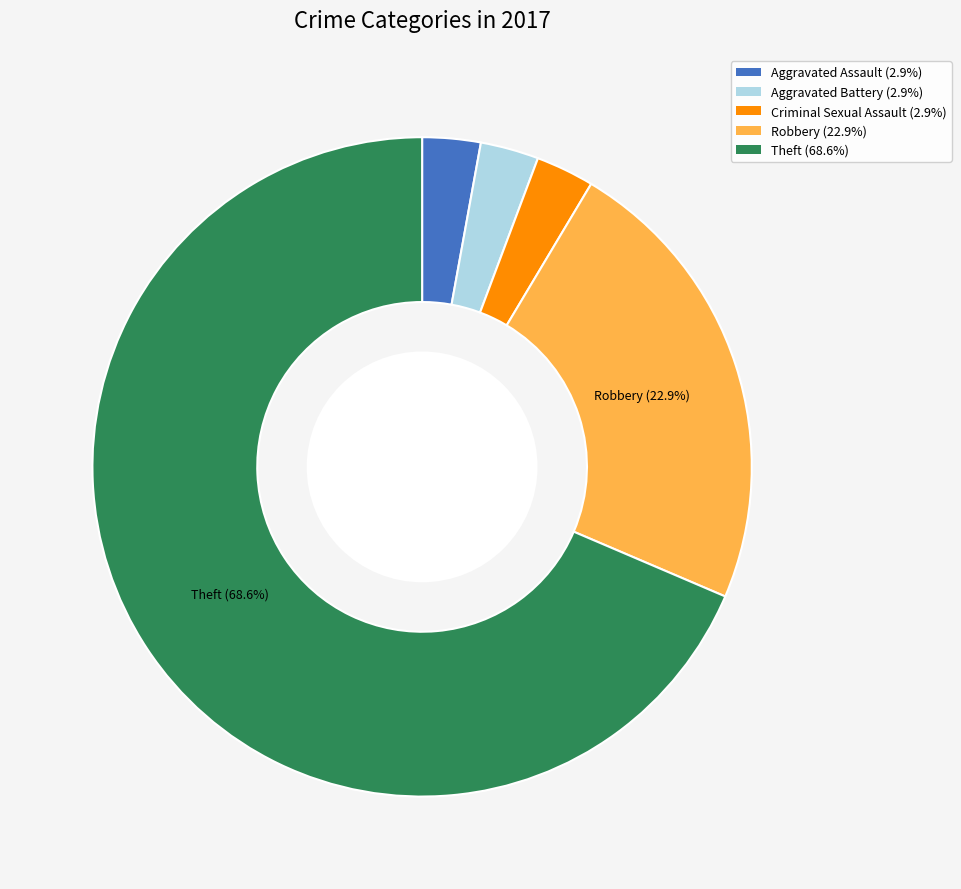

To the nearest percent, what is the average slice percentage?

20%